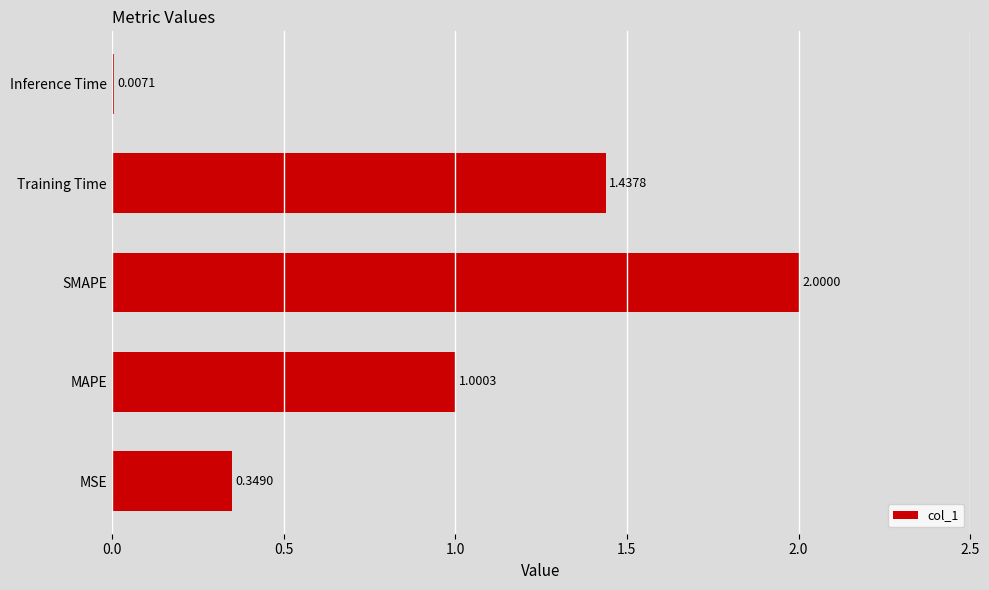

Between MAPE and SMAPE, which is larger?

SMAPE